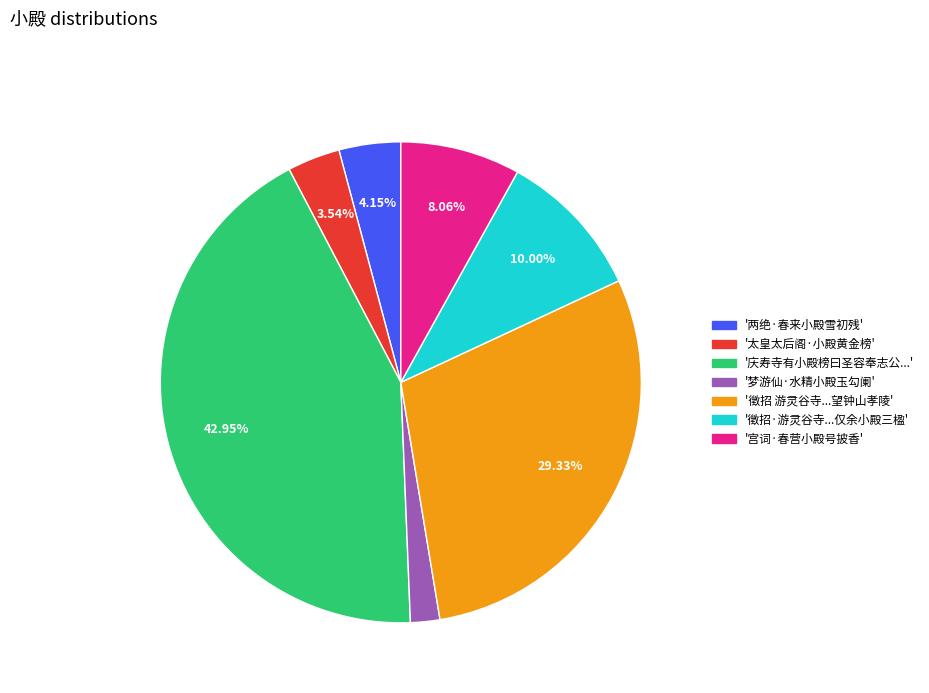

To the nearest percent, what is the difference between the largest and smallest slice percentages?

41%